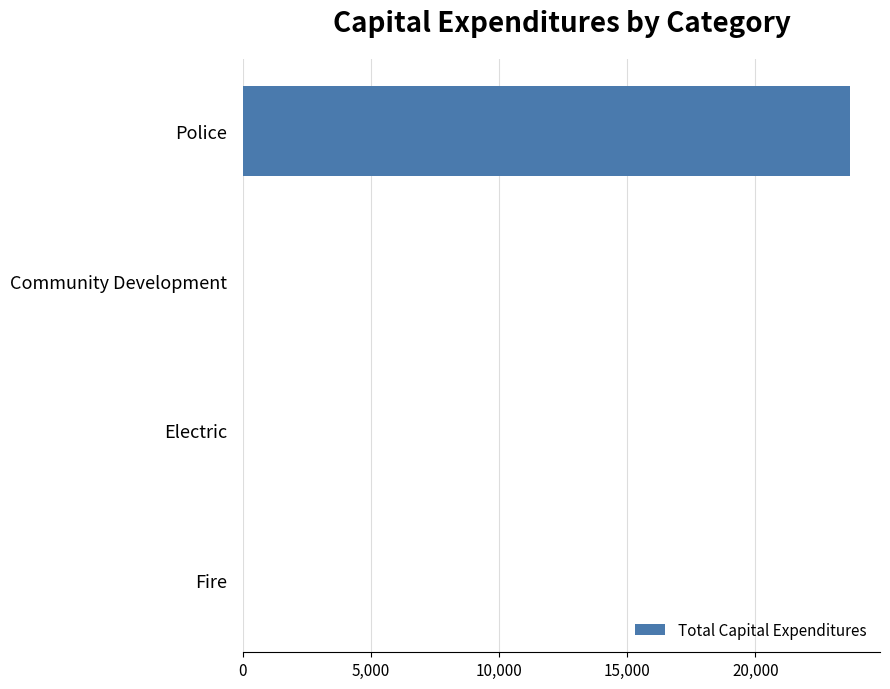

The value at Electric is 0. True or false?

True